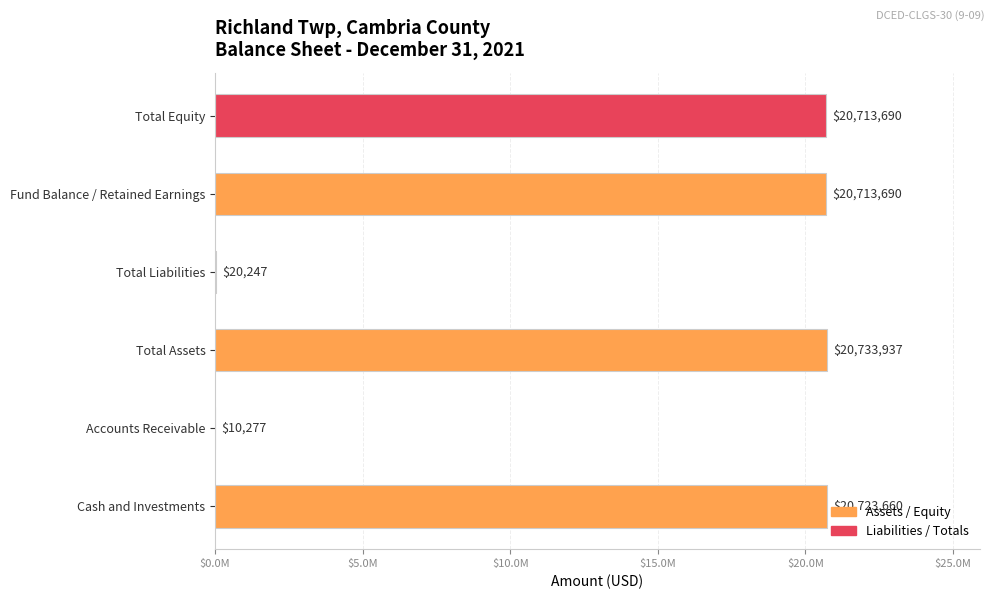

What is the difference between the maximum and minimum values?

20723660